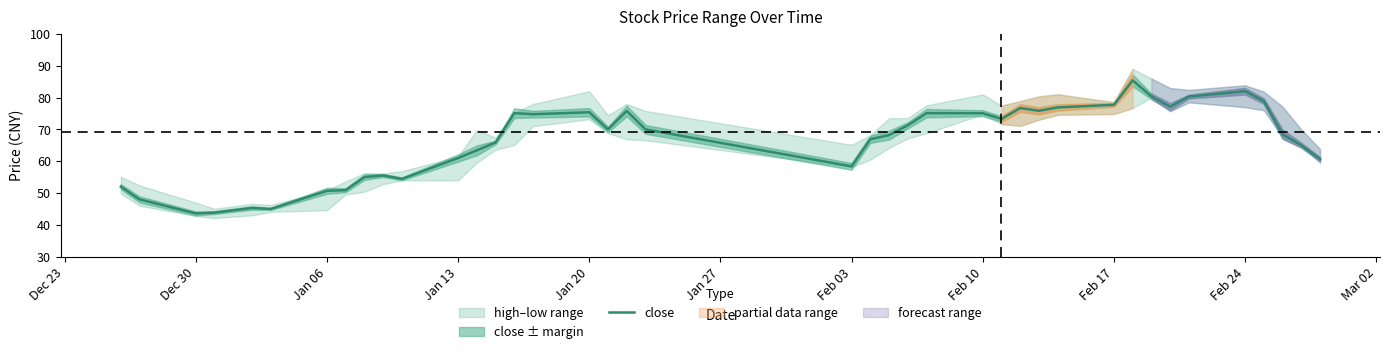

True or false: close has a value of 58.4 at Feb 03.

True